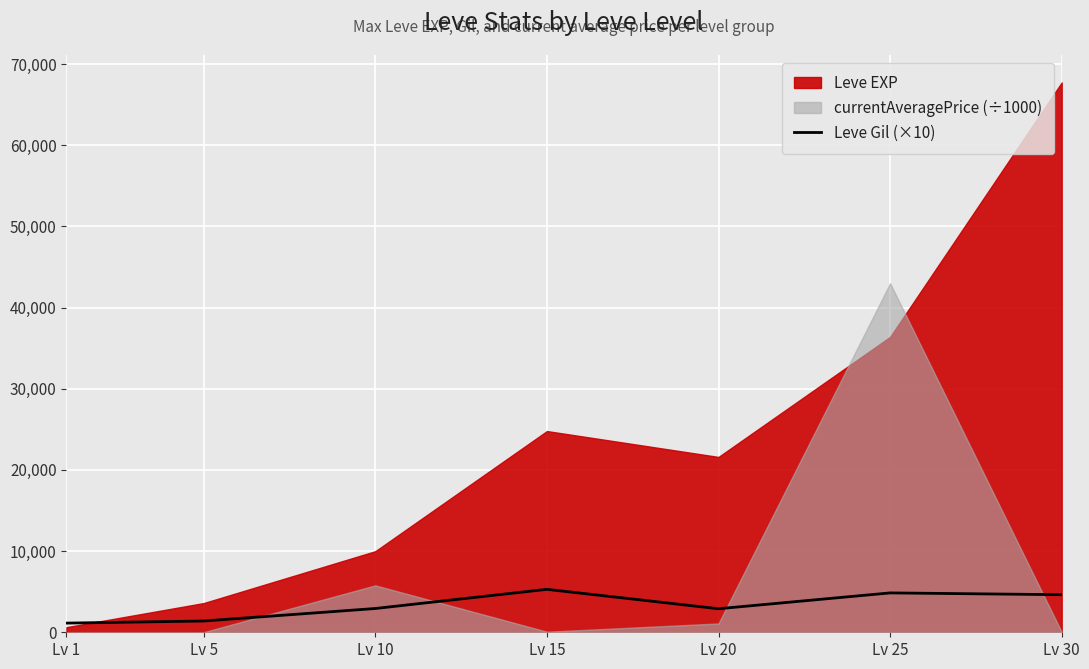

At which category does the chart reach its minimum across all series?

Lv 1